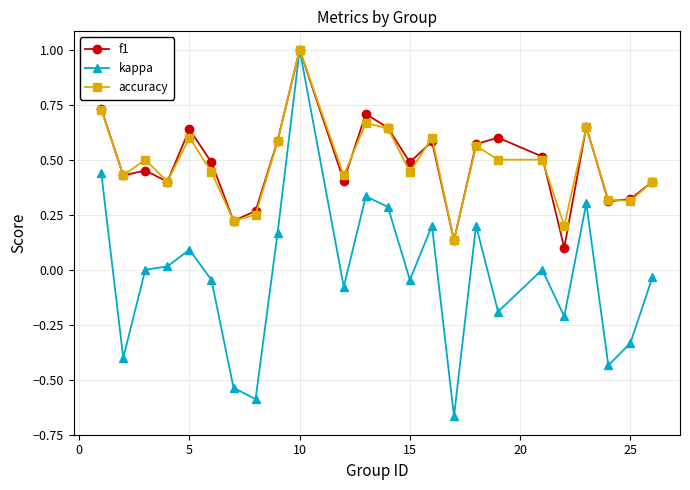

Which series has the widest spread of values?

kappa